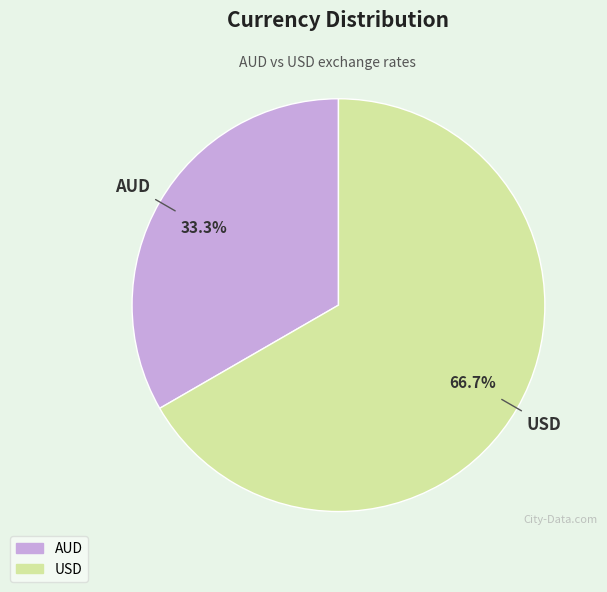

Which slice represents more than half of the pie?

USD